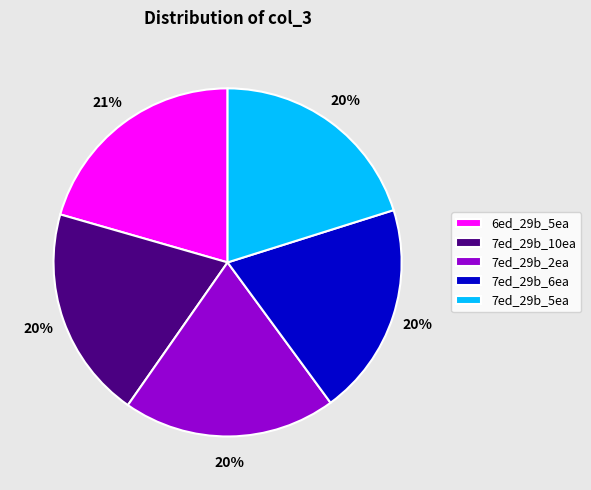

To the nearest percent, what is the average slice percentage?

20%